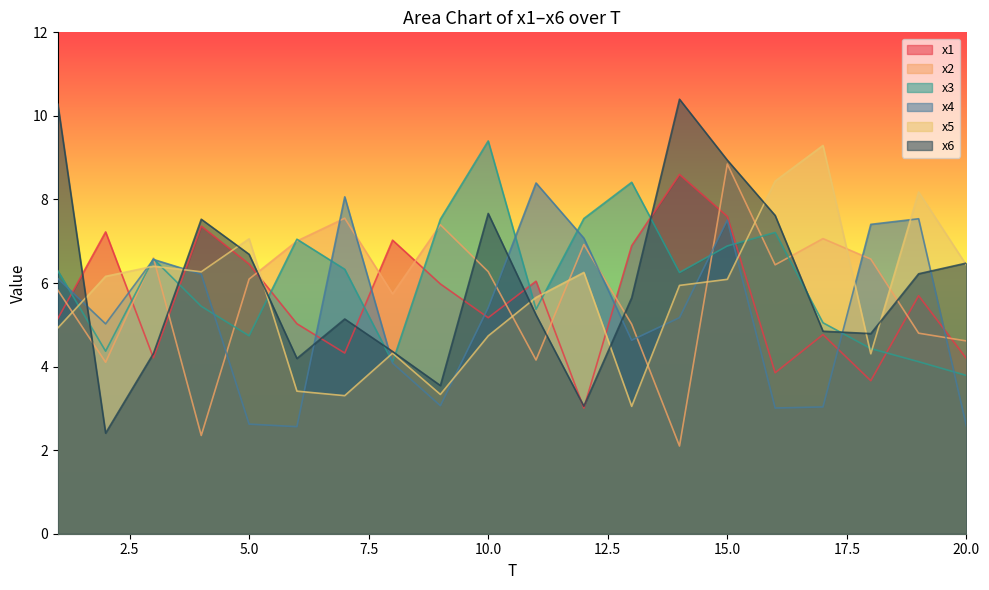

What are all the series names shown in the legend?

x1, x2, x3, x4, x5, x6